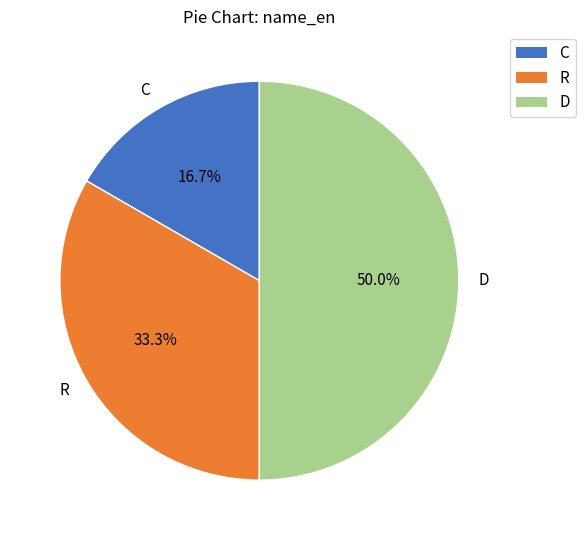

Which has a higher value, R or C?

R